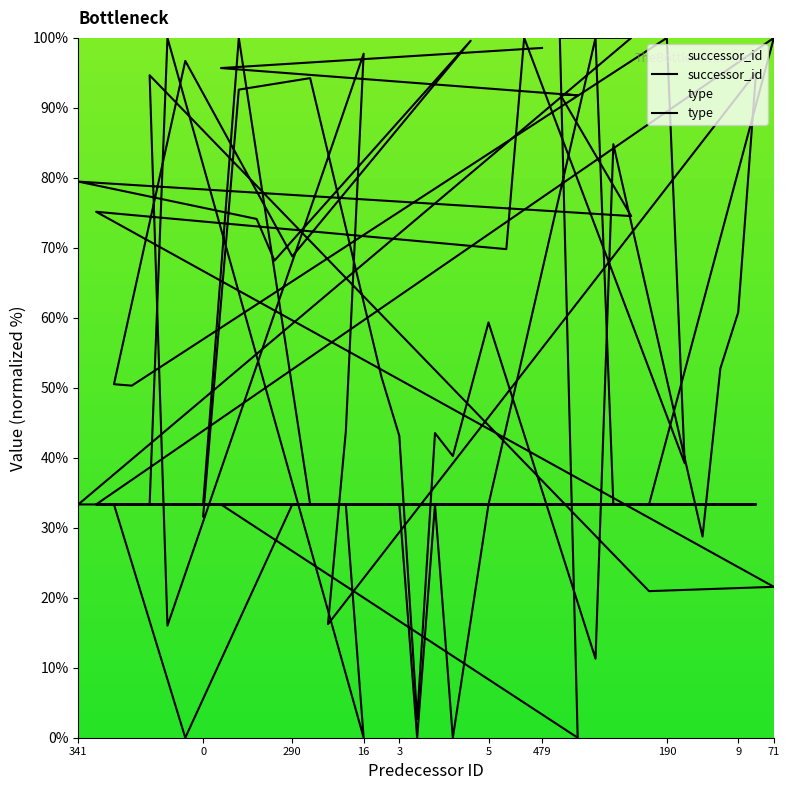

What are all the series names shown in the legend?

successor_id, type